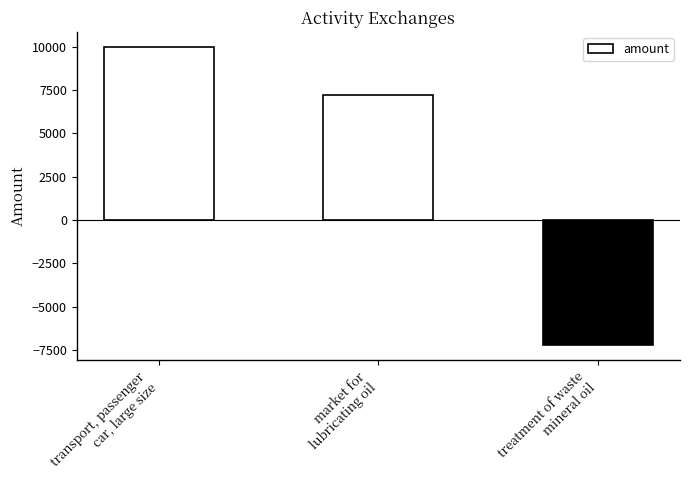

Rank the categories by value from lowest to highest.

treatment of waste
mineral oil, market for
lubricating oil, transport, passenger
car, large size